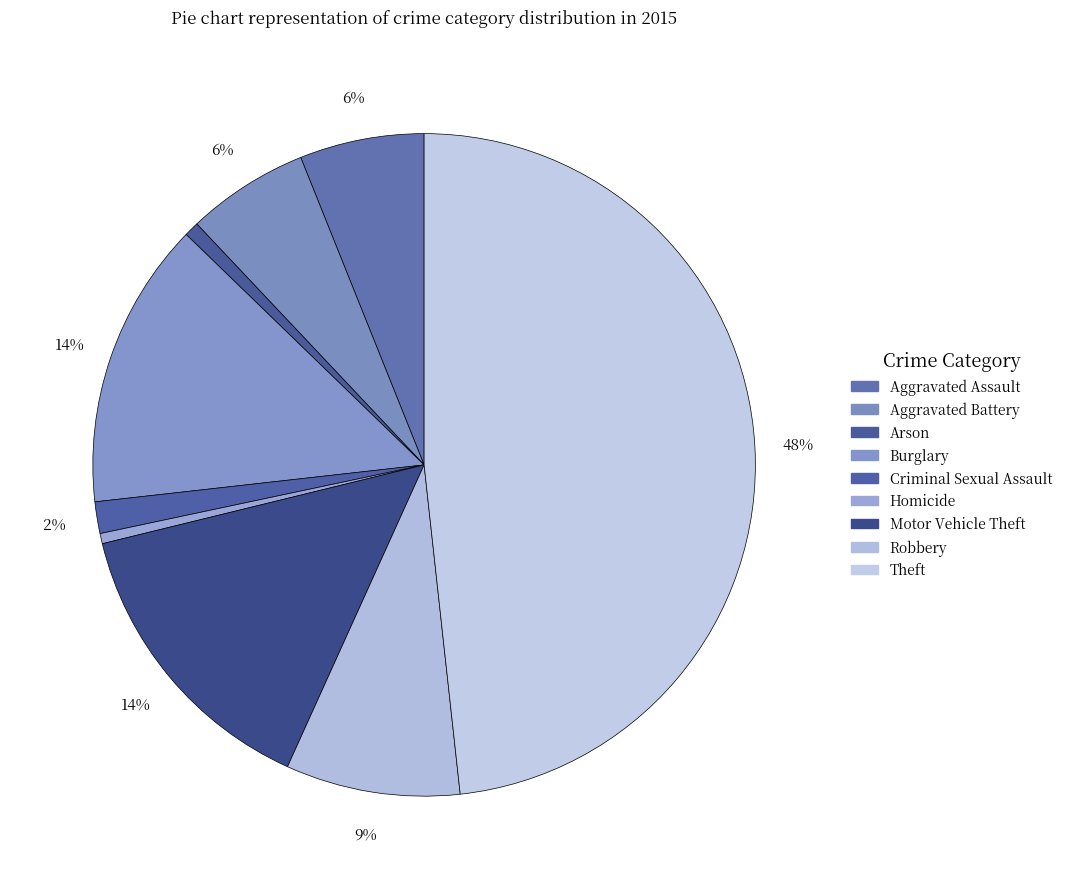

Is it true that Criminal Sexual Assault is 2% of the pie?

True